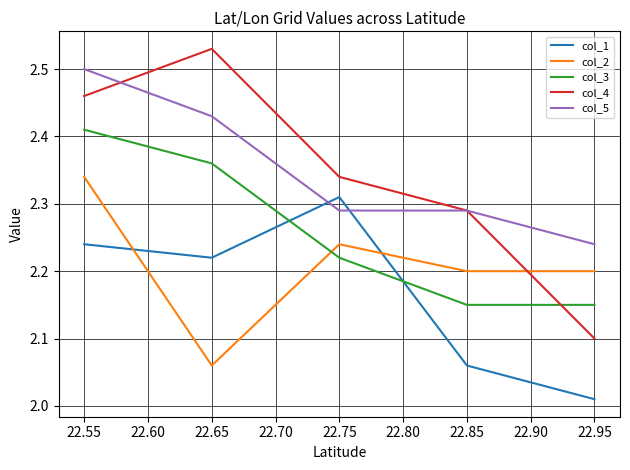

How many lines are shown in the chart?

5